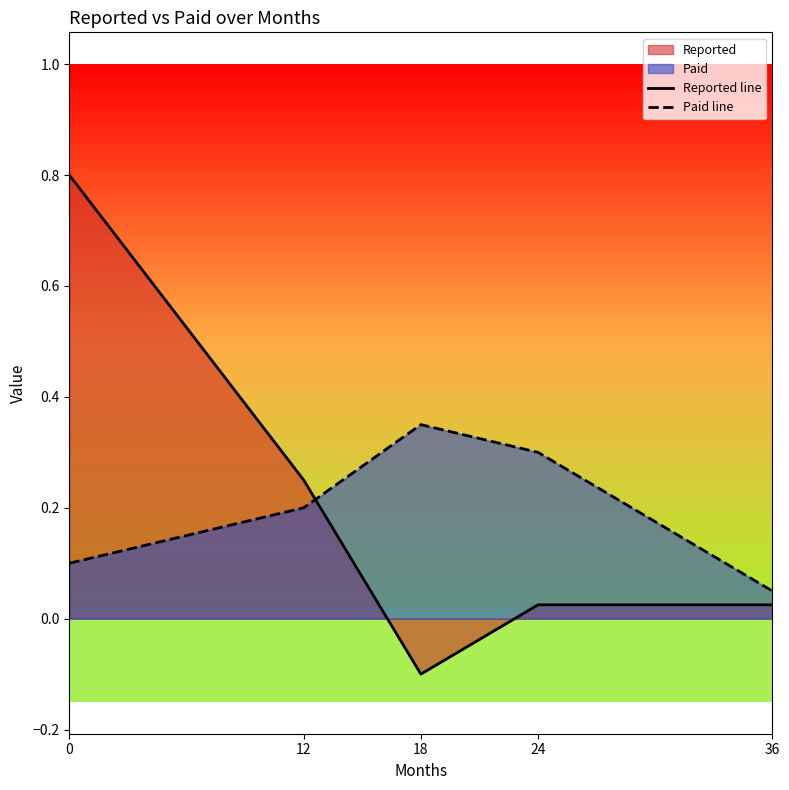

Count the number of categories in the chart.

5